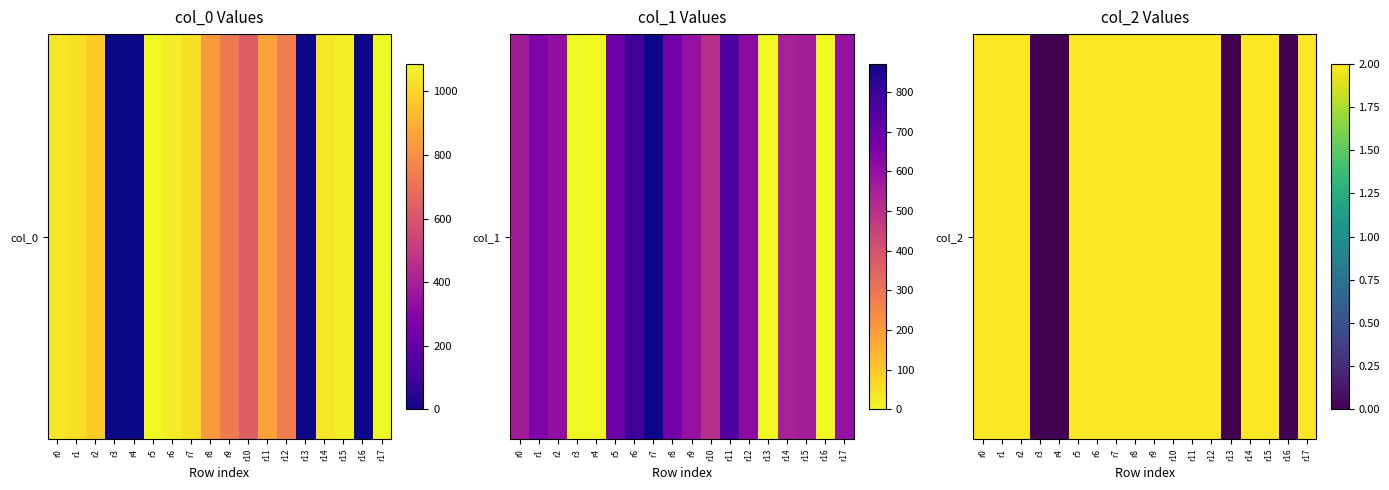

Is it true that the value at r13 is 0?

True